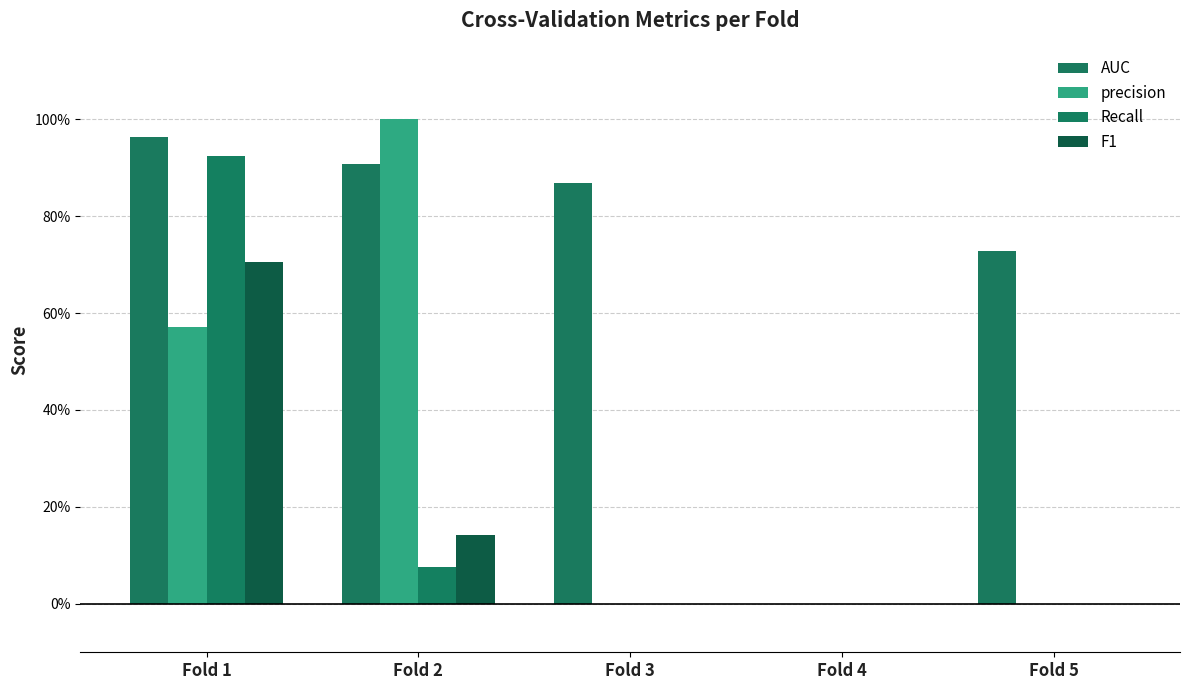

What is the spread (max minus min) of values at Fold 1?

0.4